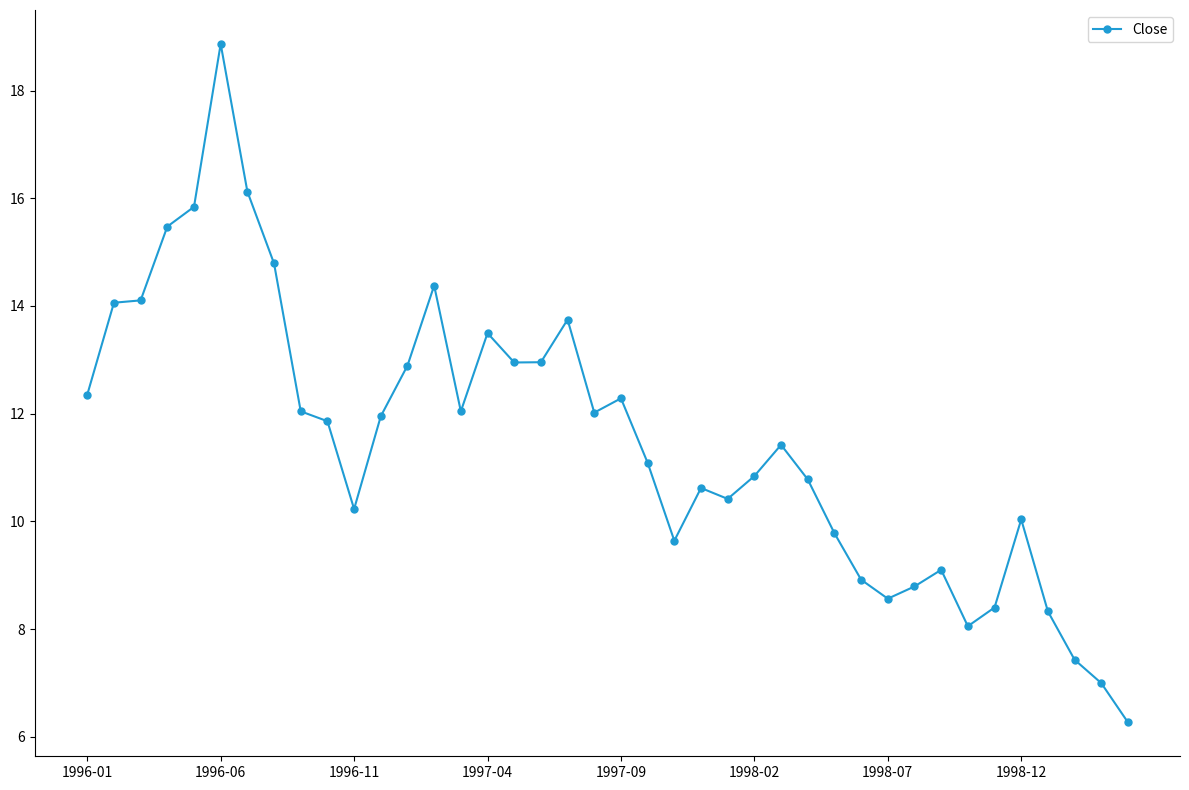

What is the sum of all values?

459.9